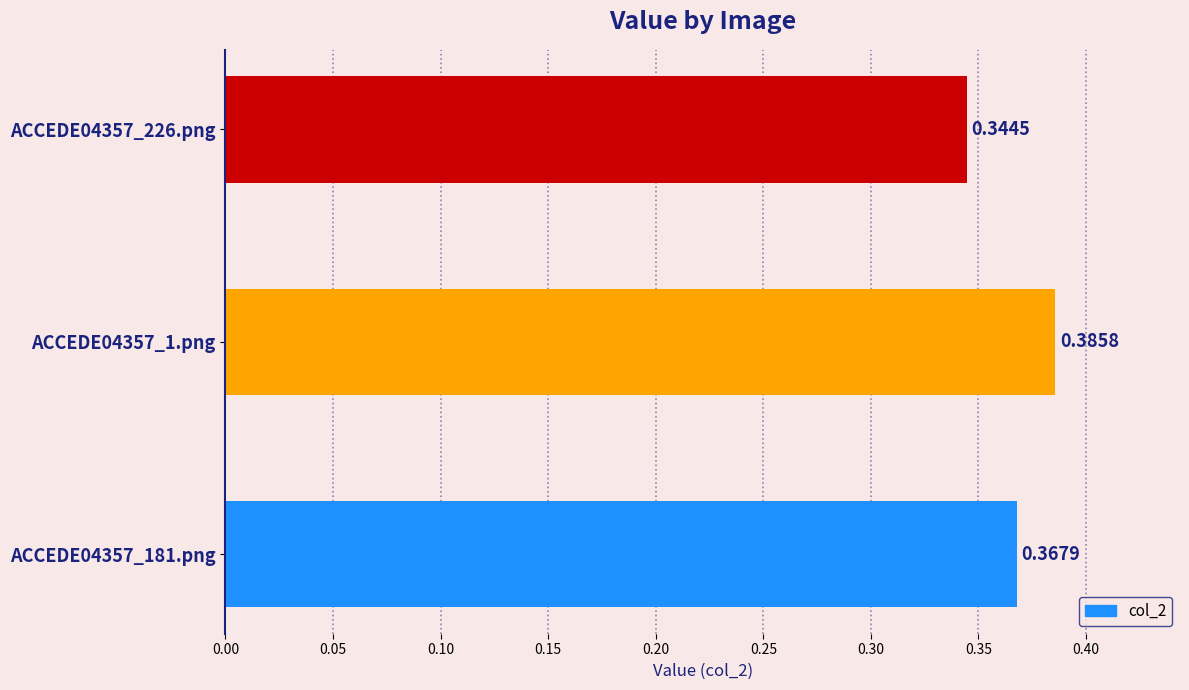

How many bars are there in total?

3